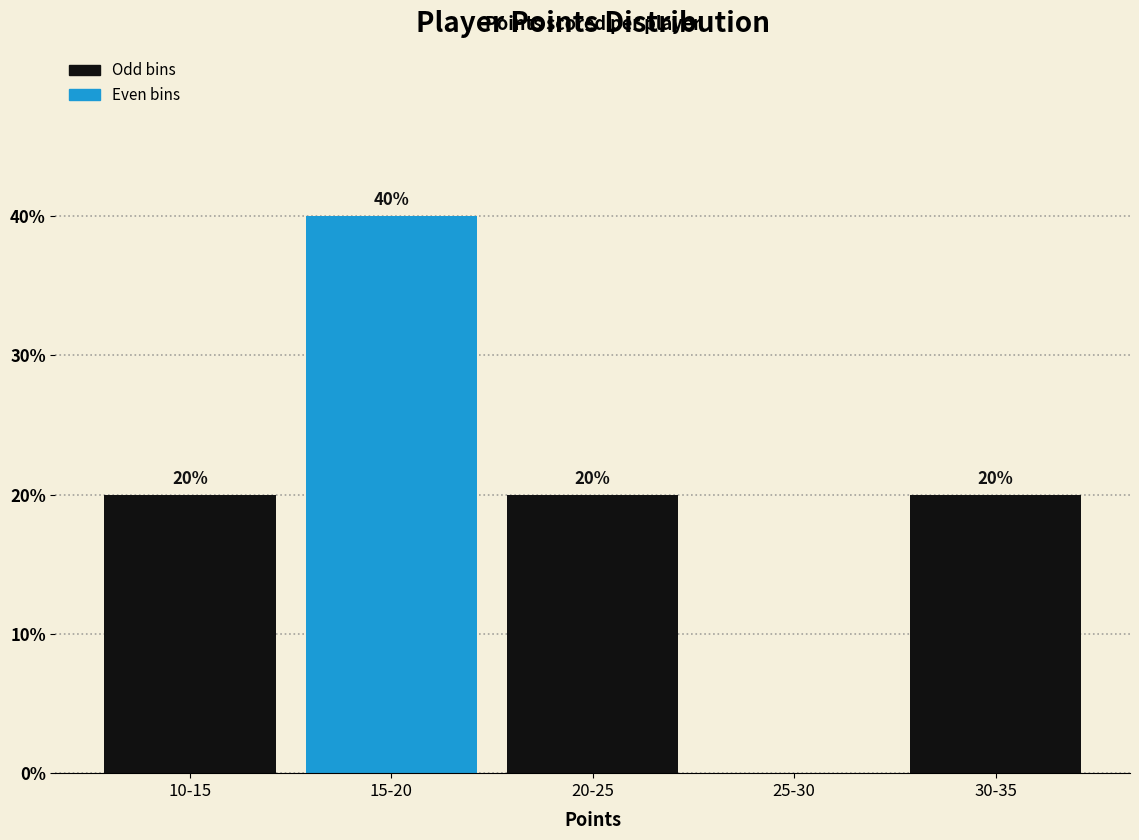

Reading left to right, list all the values displayed in this chart.

10-15=20	15-20=40	20-25=20	25-30=0	30-35=20